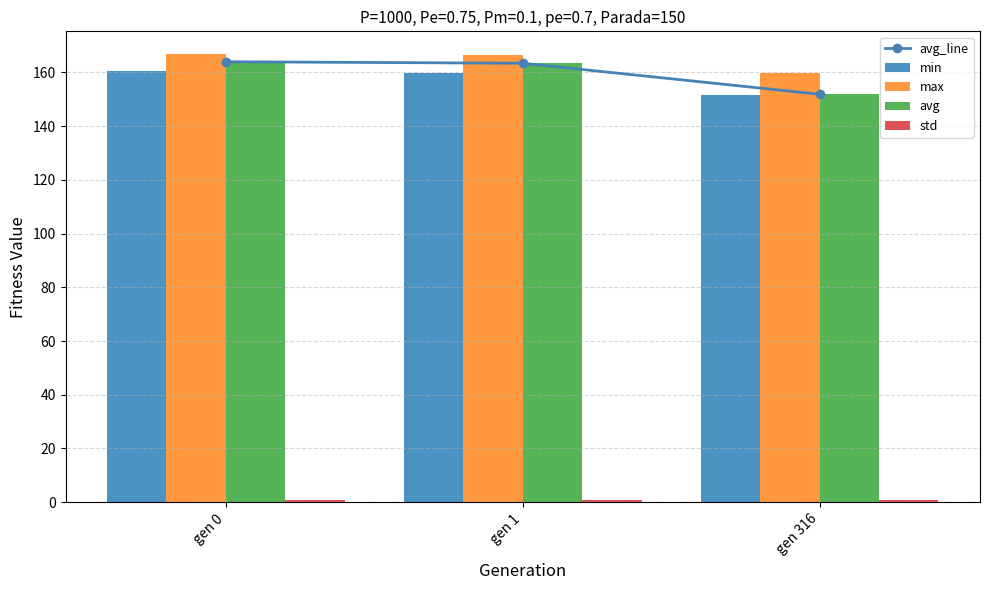

Which series has the largest range (max minus min)?

avg_line